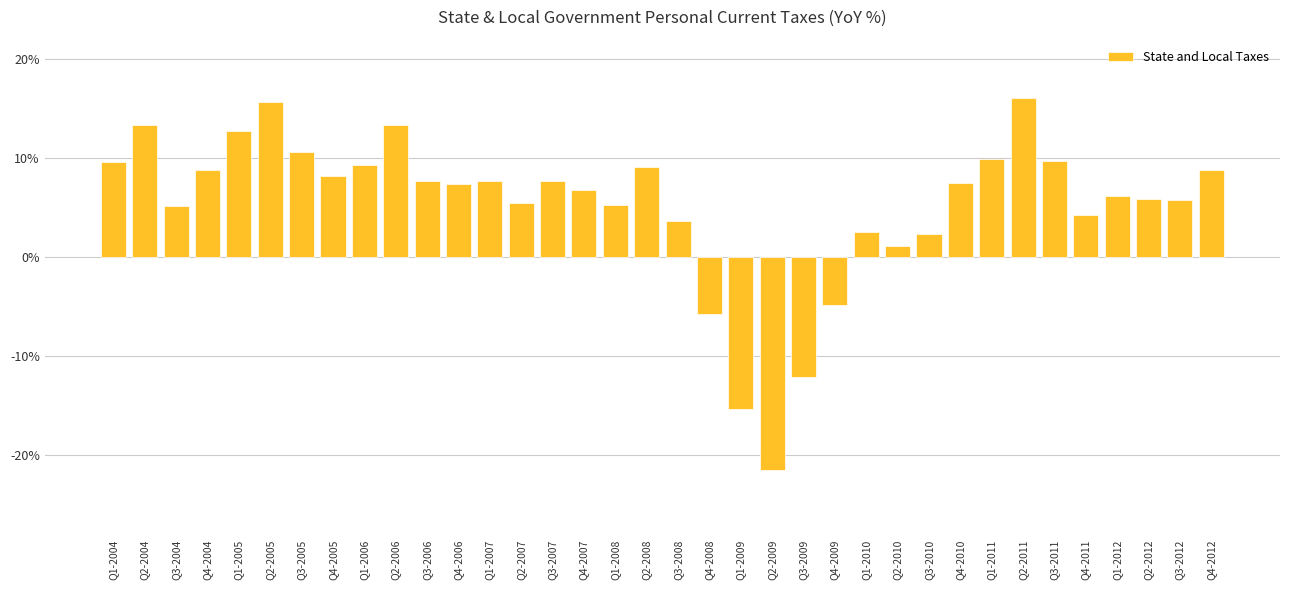

Does the chart contain any negative values?

Yes